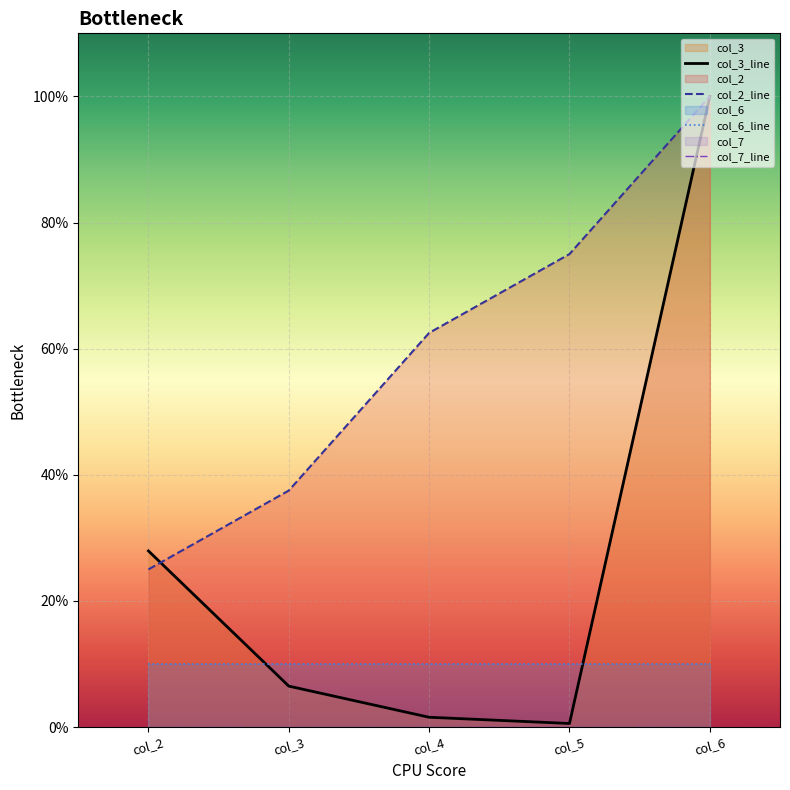

Rank the series by their maximum value, from lowest to highest.

col_7_line, col_6_line, col_3_line, col_2_line